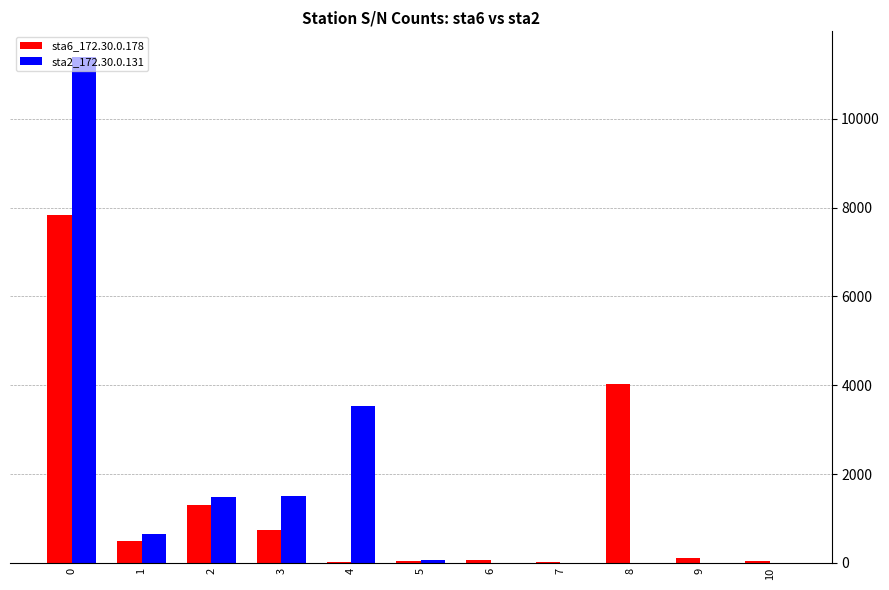

What is the approximate value of sta6_172.30.0.178 at 8, to the nearest 50?

4050